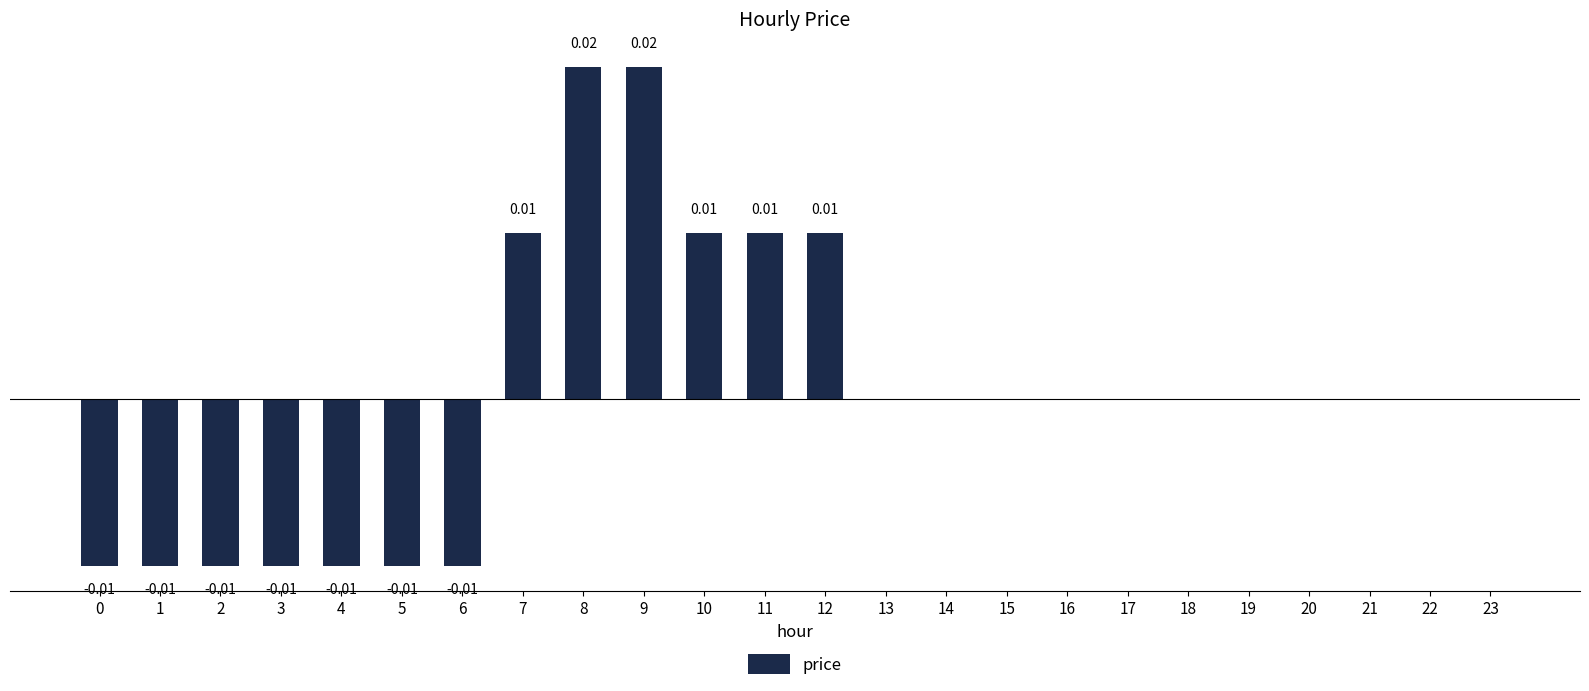

How many data points are above 0?

6